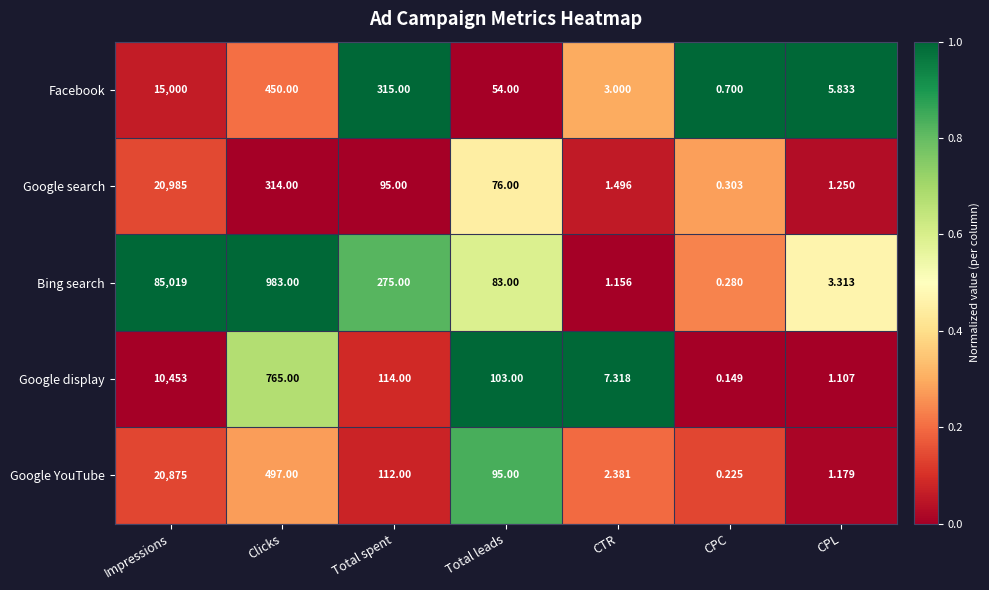

Rank the series at Clicks from highest to lowest value.

Bing search, Google display, Google YouTube, Facebook, Google search